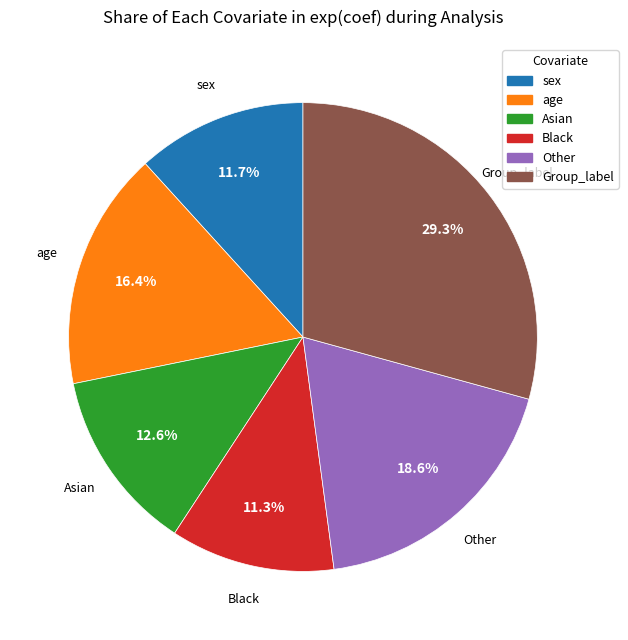

How many slices are in this pie chart?

6